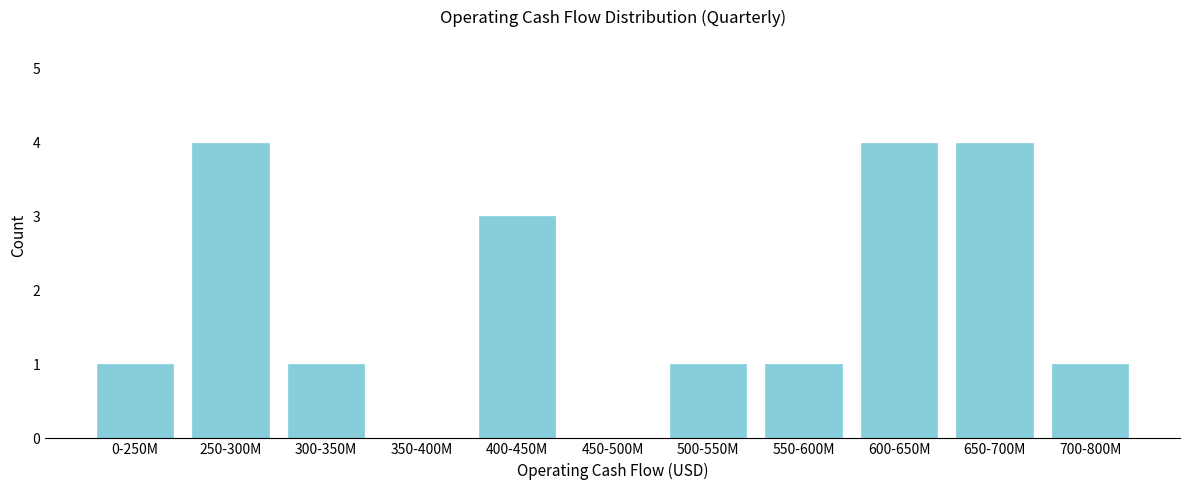

Reading left to right, what are all the values shown in this chart?

0-250M=1	250-300M=4	300-350M=1	350-400M=0	400-450M=3	450-500M=0	500-550M=1	550-600M=1	600-650M=4	650-700M=4	700-800M=1